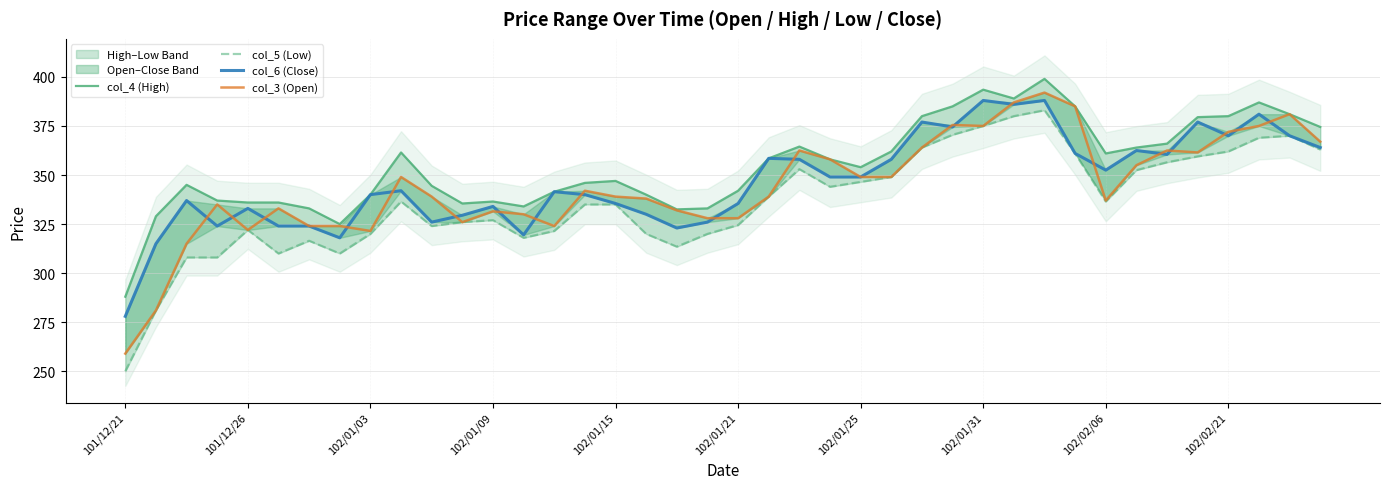

Between 27 and 10, which is larger?

27